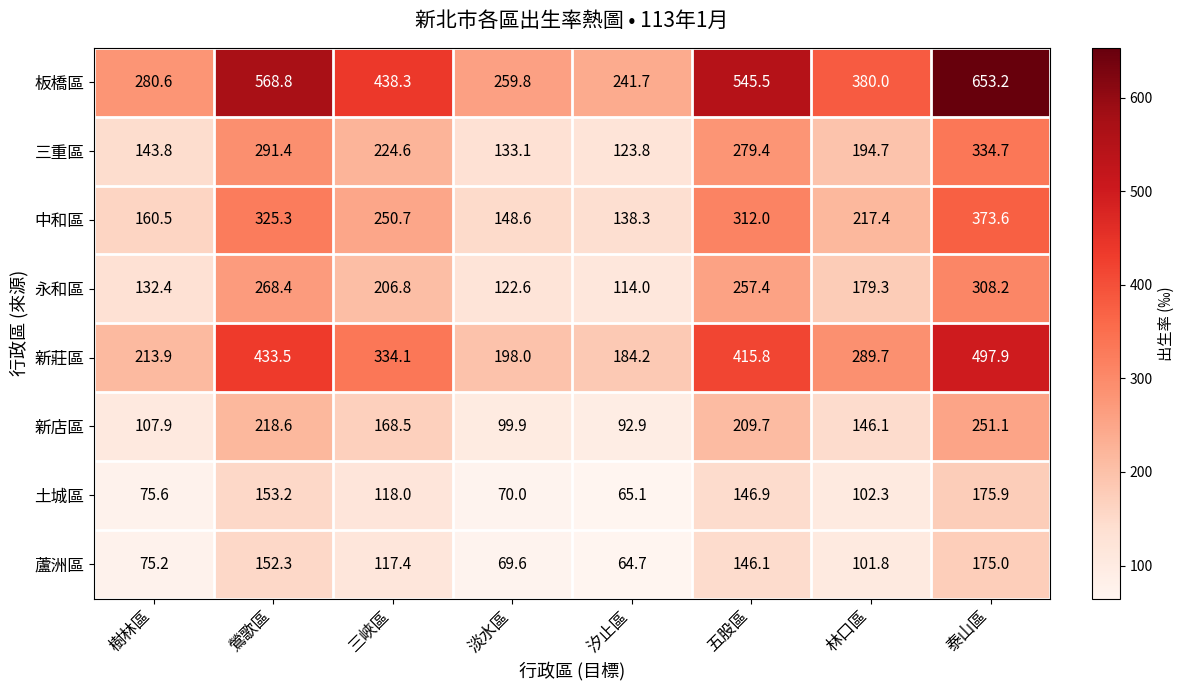

Is it true that 板橋區 equals 380.0 at 林口區?

True